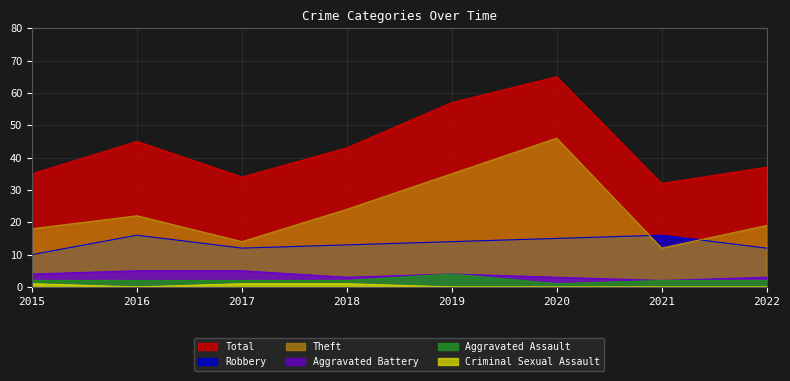

Which series changed the most between 2017 and 2021?

Robbery